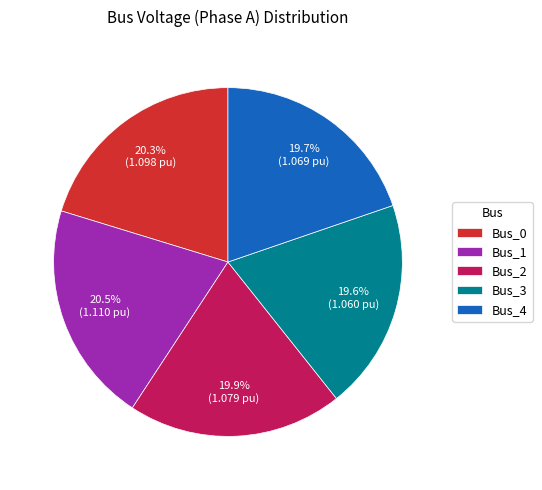

True or false: Bus_4 accounts for 20% of the total.

True